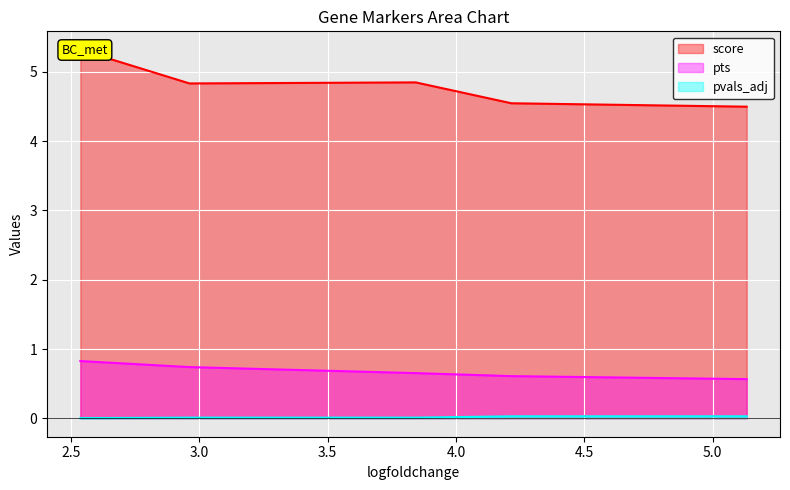

Between 2.961454391479492 and 3.842652559280396, which is larger?

3.842652559280396